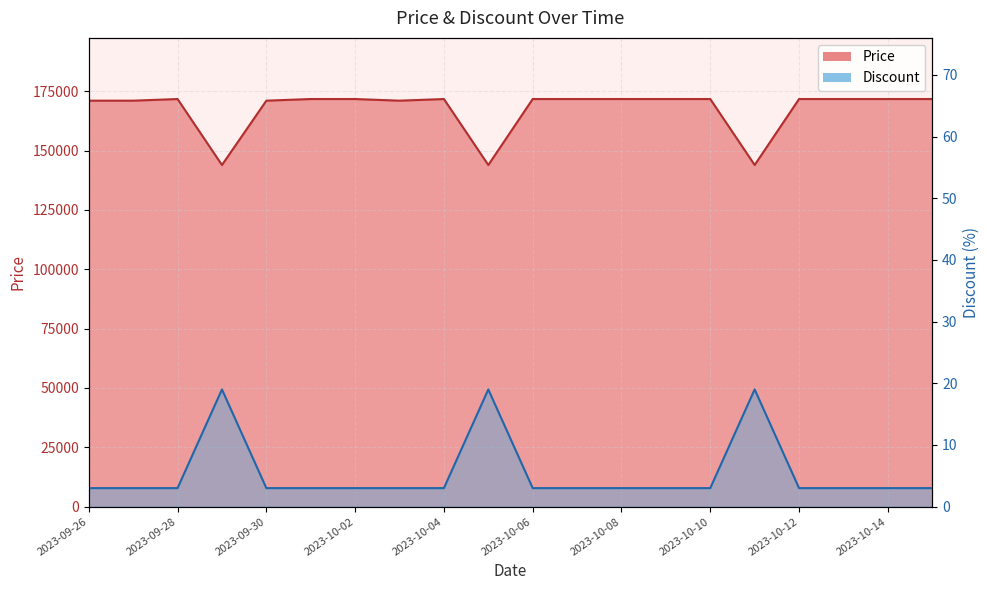

The value of Price at 2023-10-08 is 171690. True or false?

True